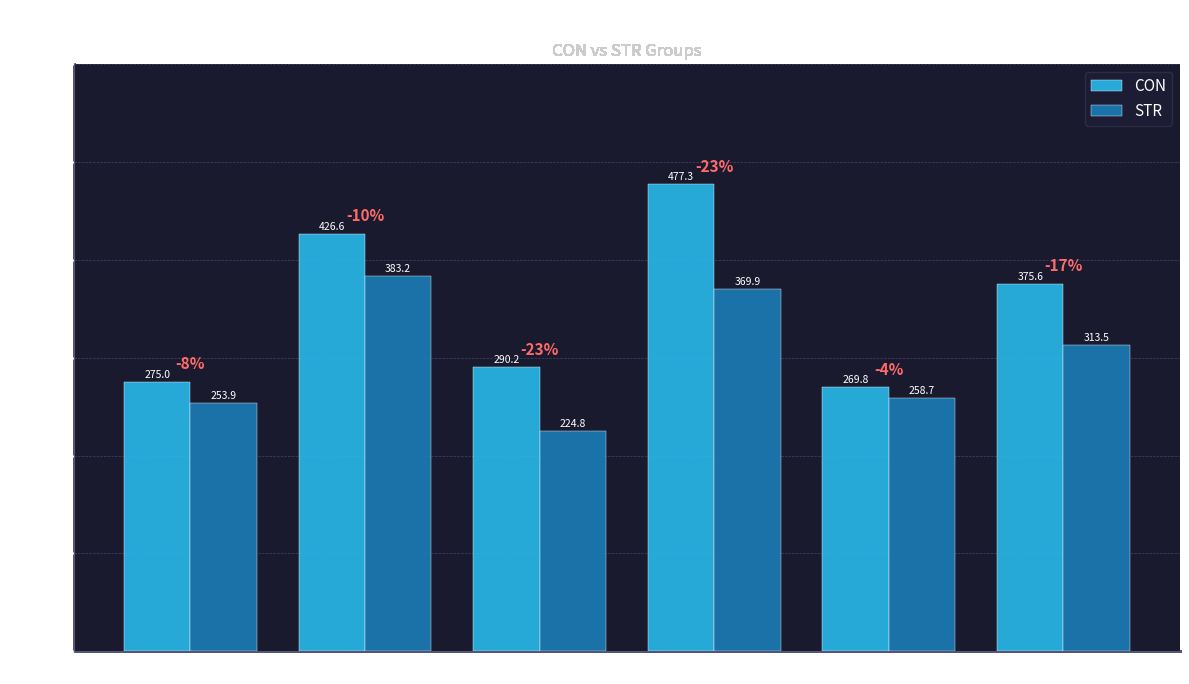

How many bars are there in total?

12